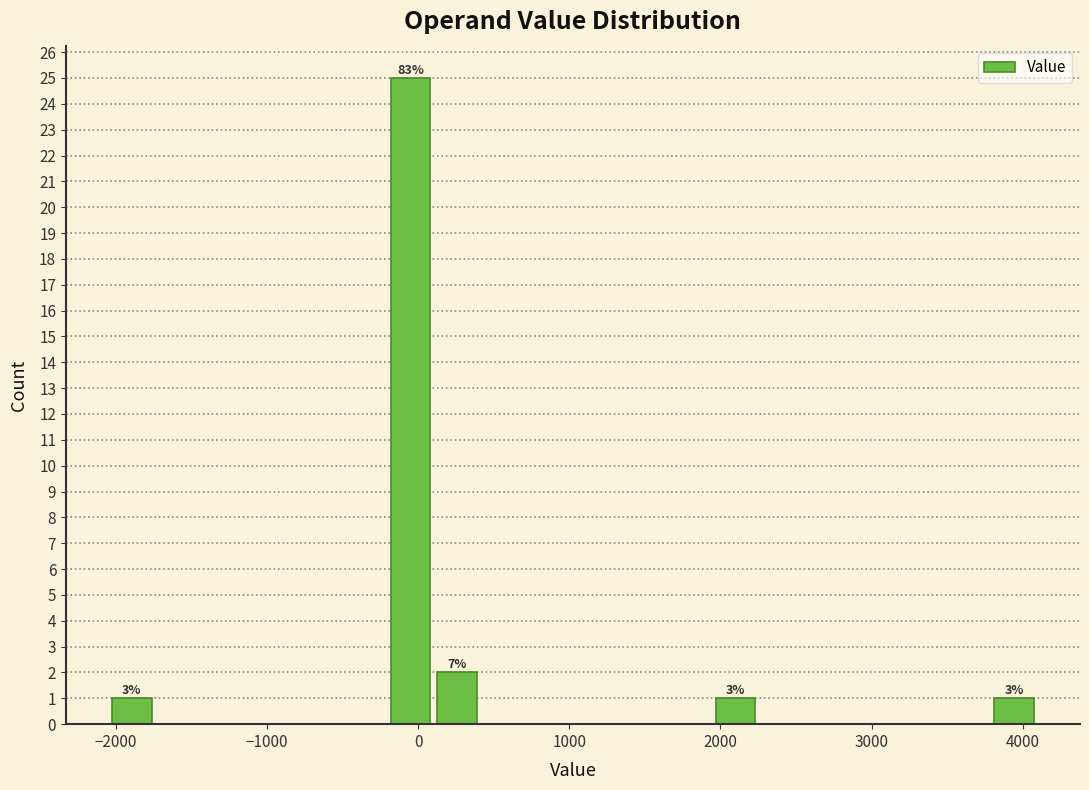

Read against the x-axis, roughly where is the centre of the tallest bar?

-100